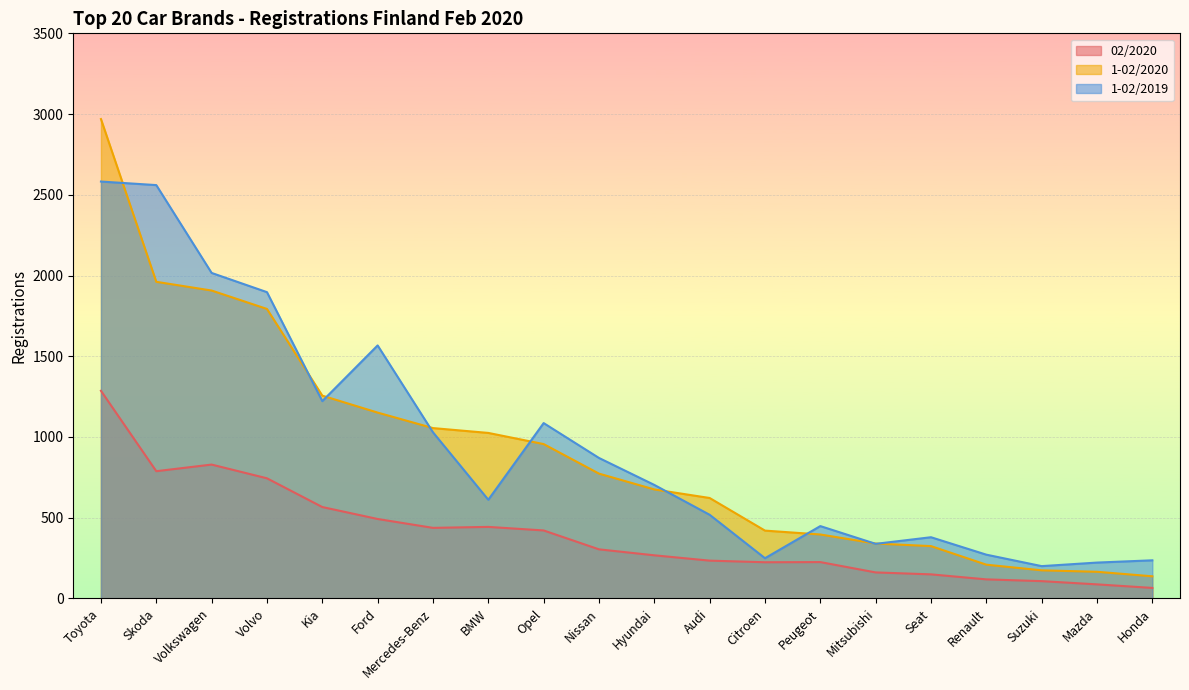

List the labels in order of 02/2020 value, smallest first.

Honda, Mazda, Suzuki, Renault, Seat, Mitsubishi, Citroen, Peugeot, Audi, Hyundai, Nissan, Opel, Mercedes-Benz, BMW, Ford, Kia, Volvo, Skoda, Volkswagen, Toyota